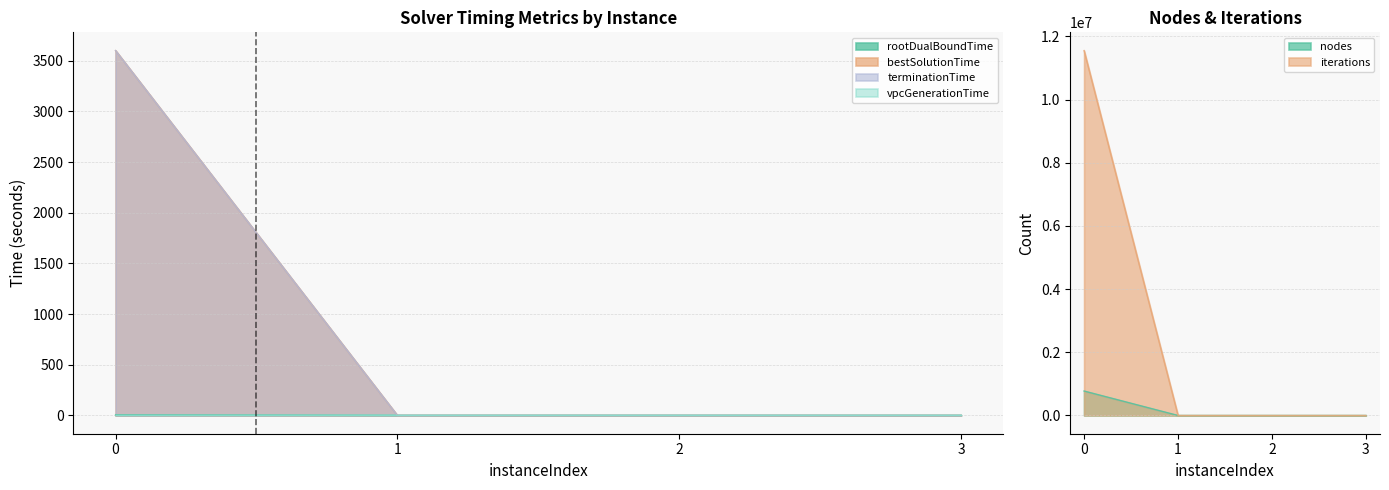

What is the sum of the iterations values at 1 and 0?

11551033.0